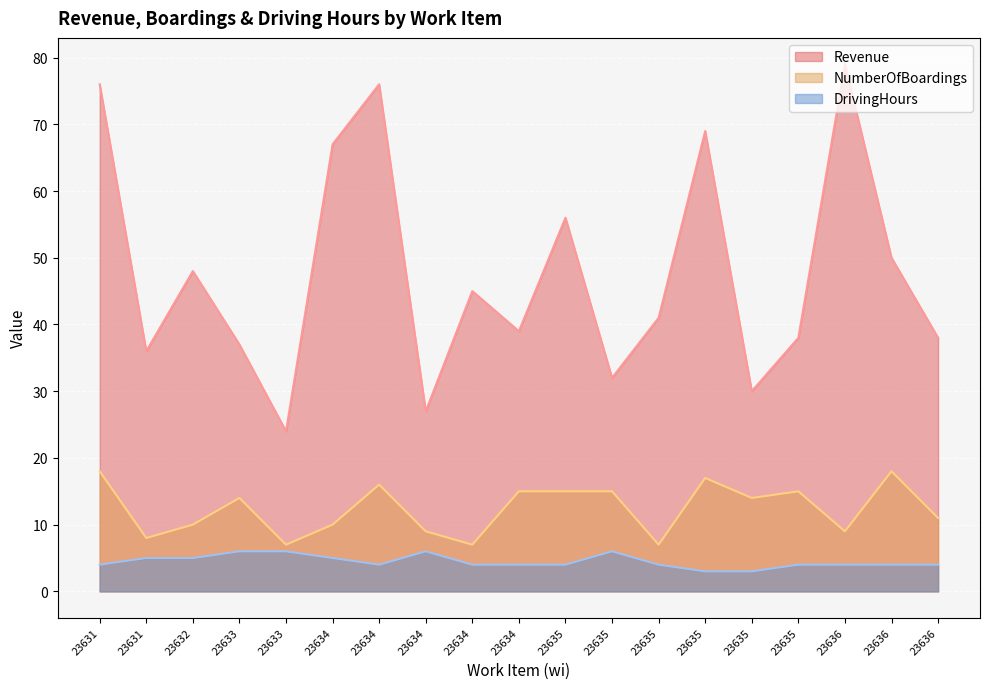

Is the value of DrivingHours at 23635 greater than the value of Revenue at 23634?

No